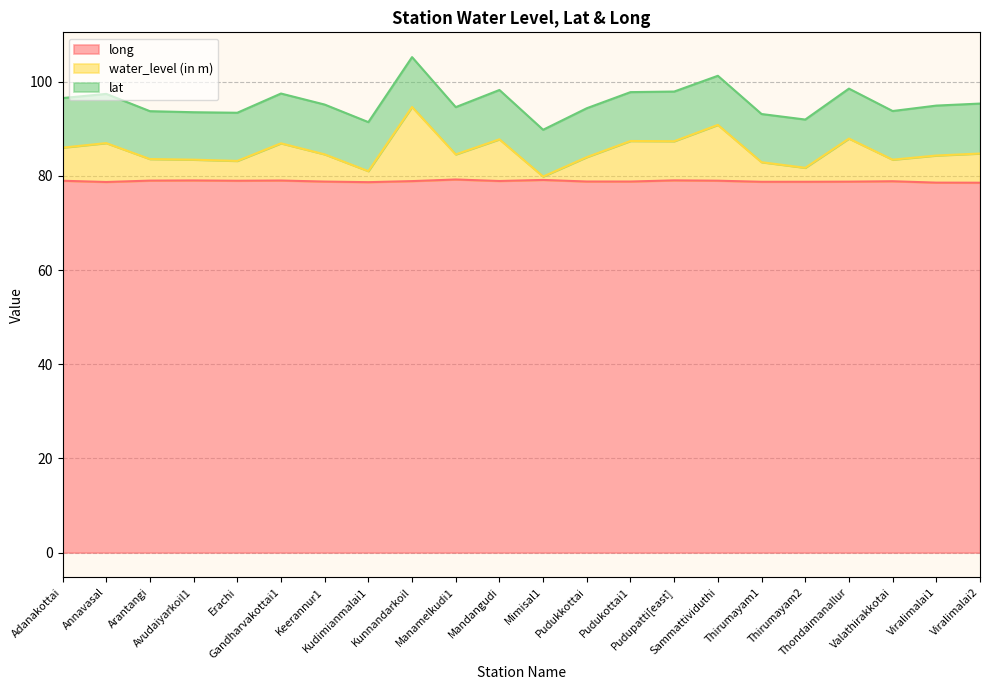

True or false: long has more than 0 points higher than both neighbors.

True